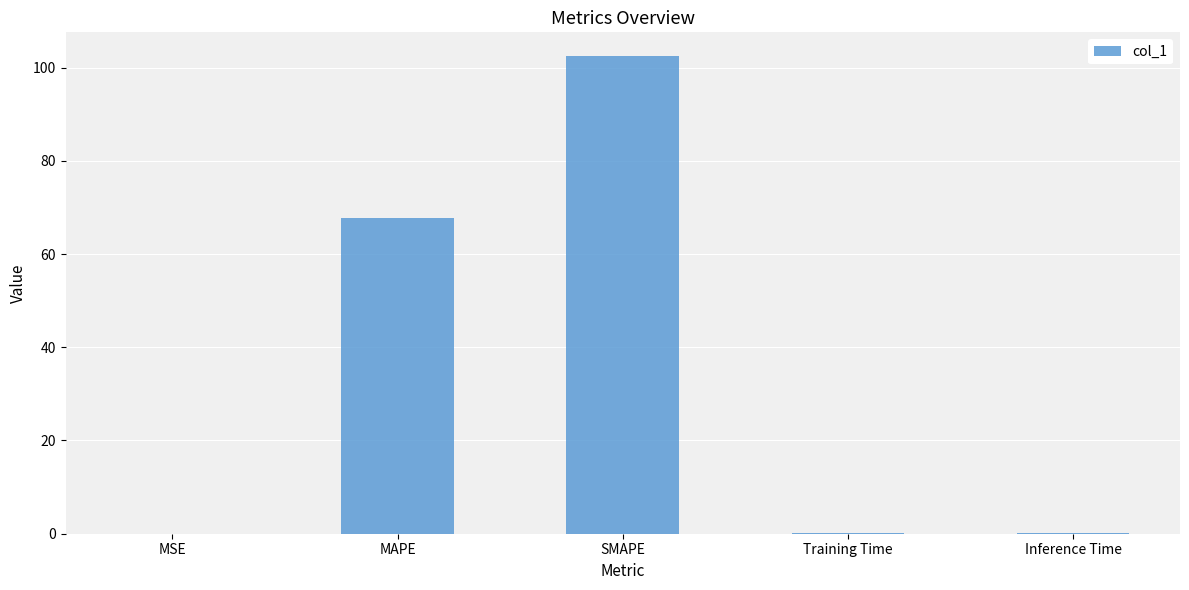

The value at MSE is 0.0. True or false?

True